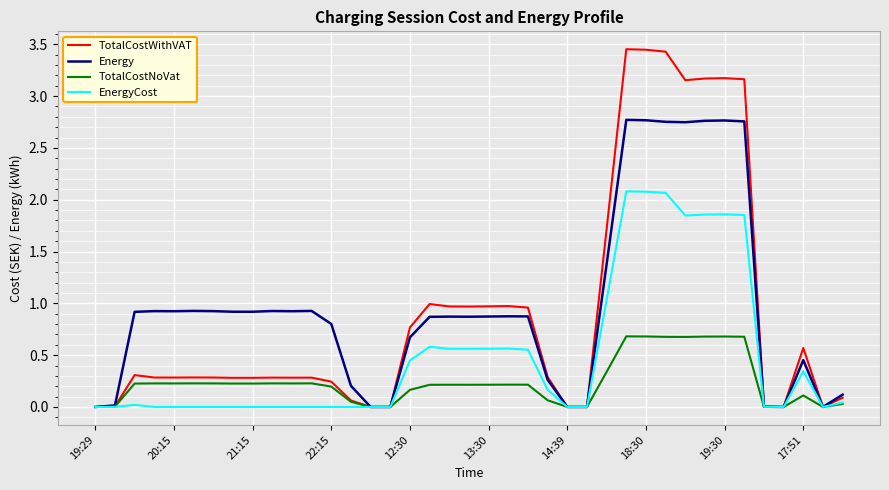

Which series has the widest spread of values?

TotalCostWithVAT